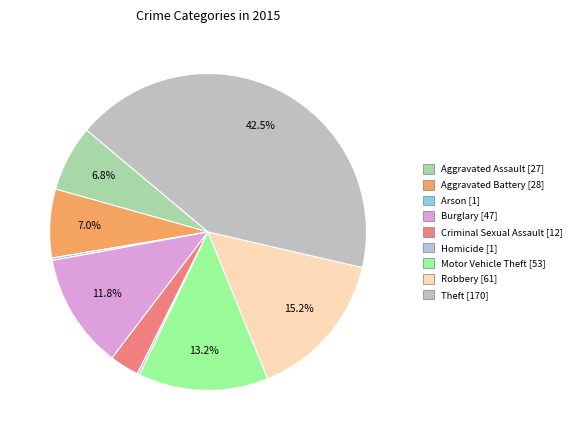

Does Motor Vehicle Theft represent more than half of the total?

No